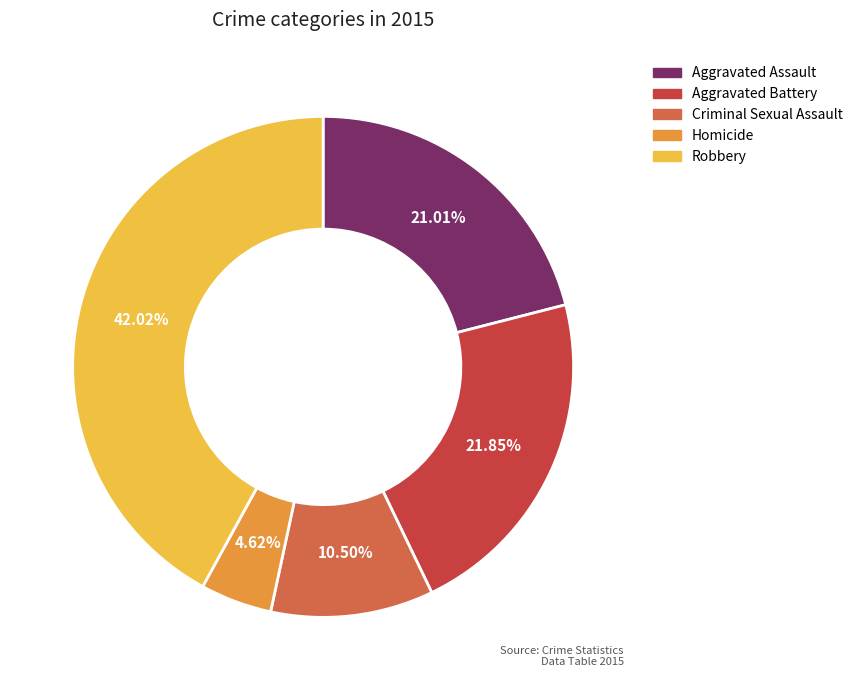

True or false: Aggravated Assault accounts for 21% of the total.

True